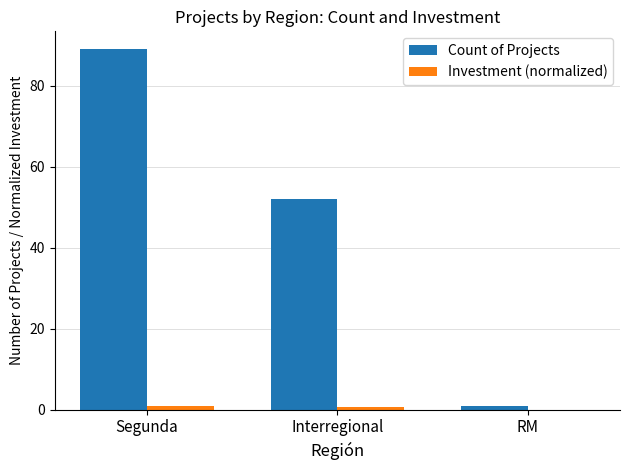

What is the greatest value displayed?

89.0